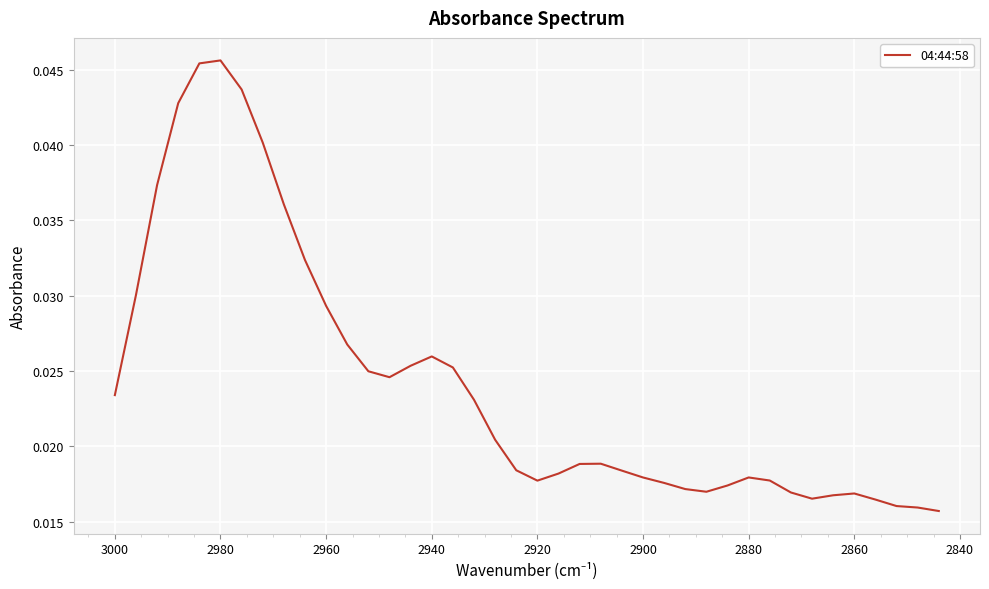

Count the number of data series in this chart.

1